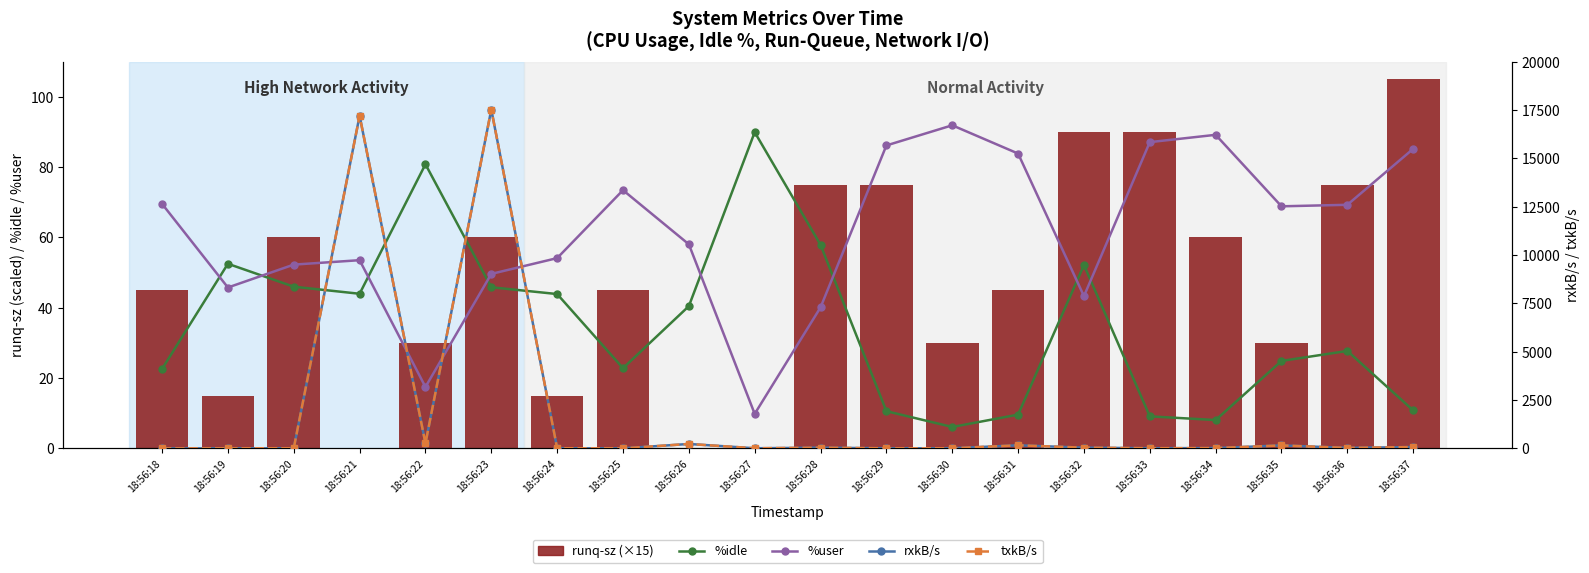

What is the highest value of the runq-sz (×15) series?

105.0